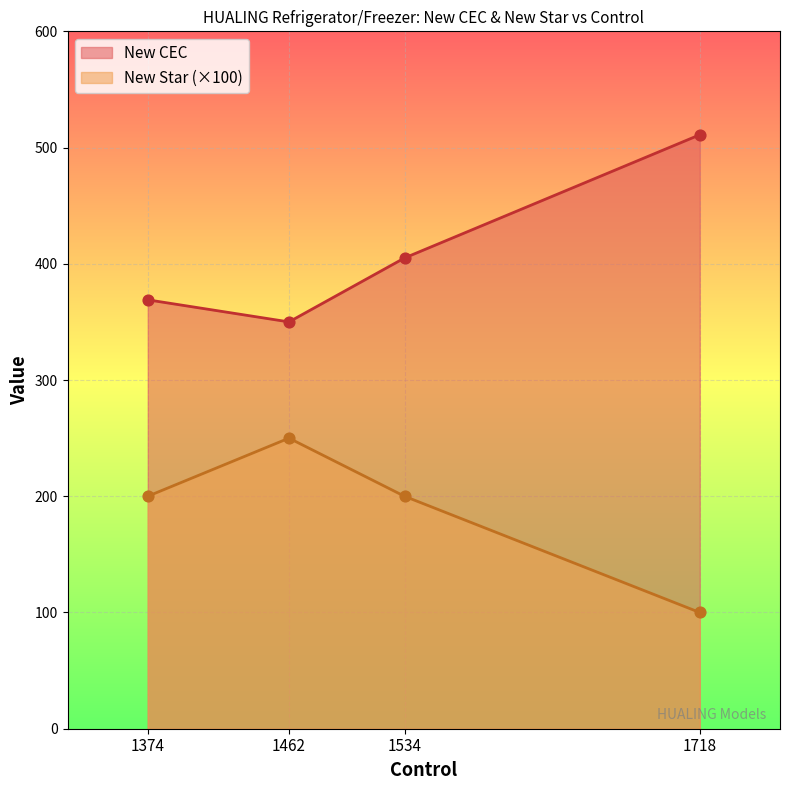

Which series contains the lowest Y value?

New Star